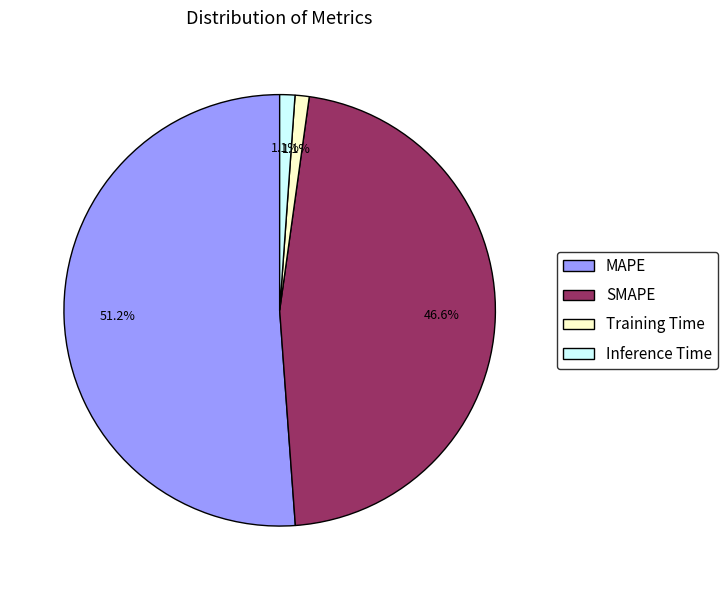

What is the total percentage of Training Time and SMAPE?

47.7%